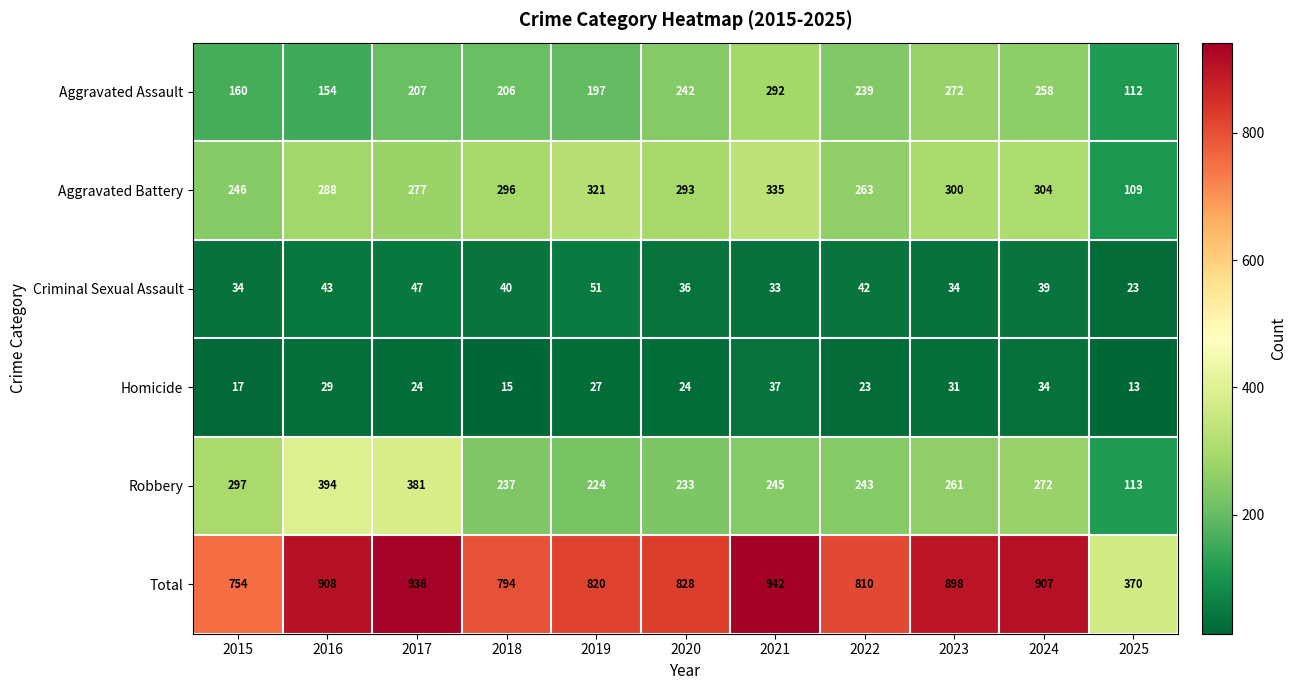

Is it true that Aggravated Assault equals 51 at 2018?

False